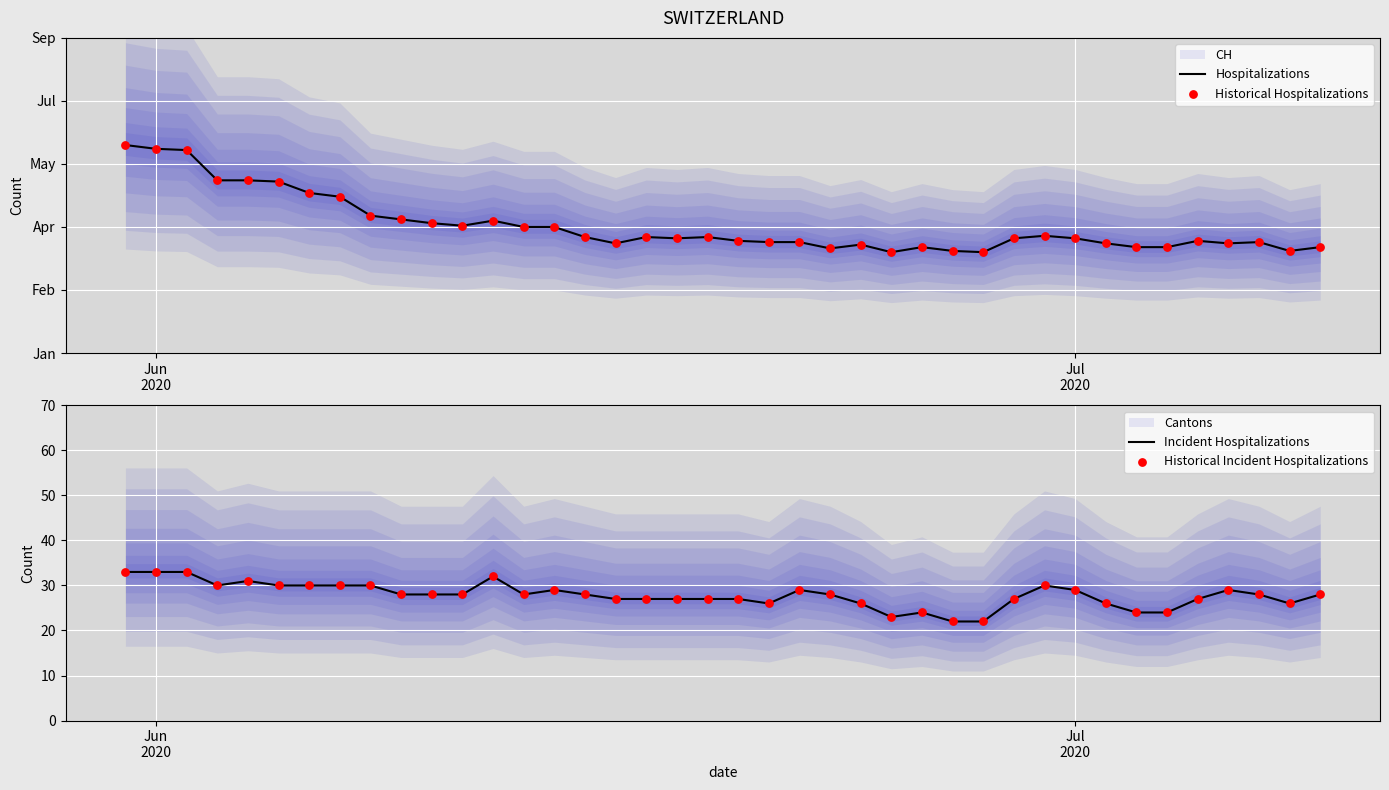

Which series has the largest total across all categories?

Hospitalizations